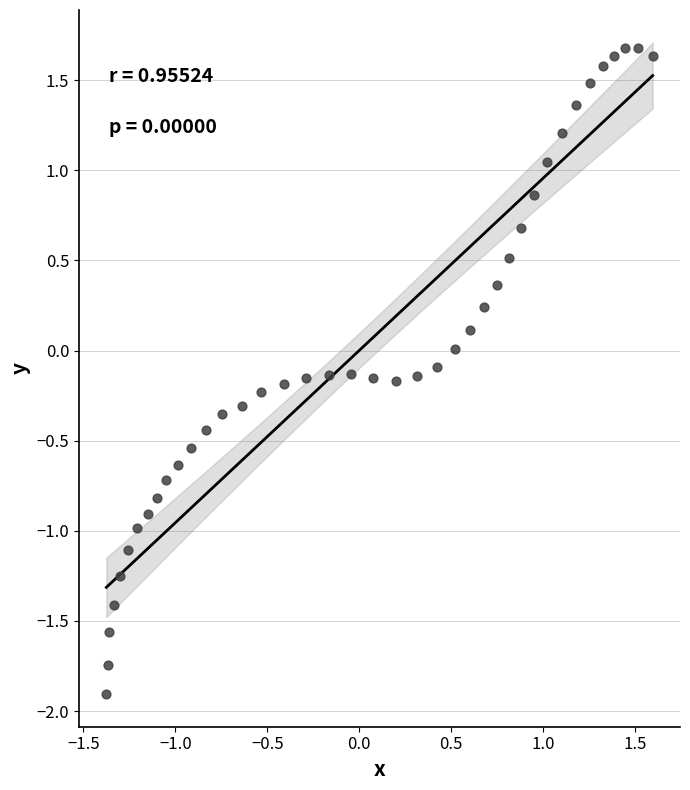

What is the range of Y values (max minus min)?

3.6